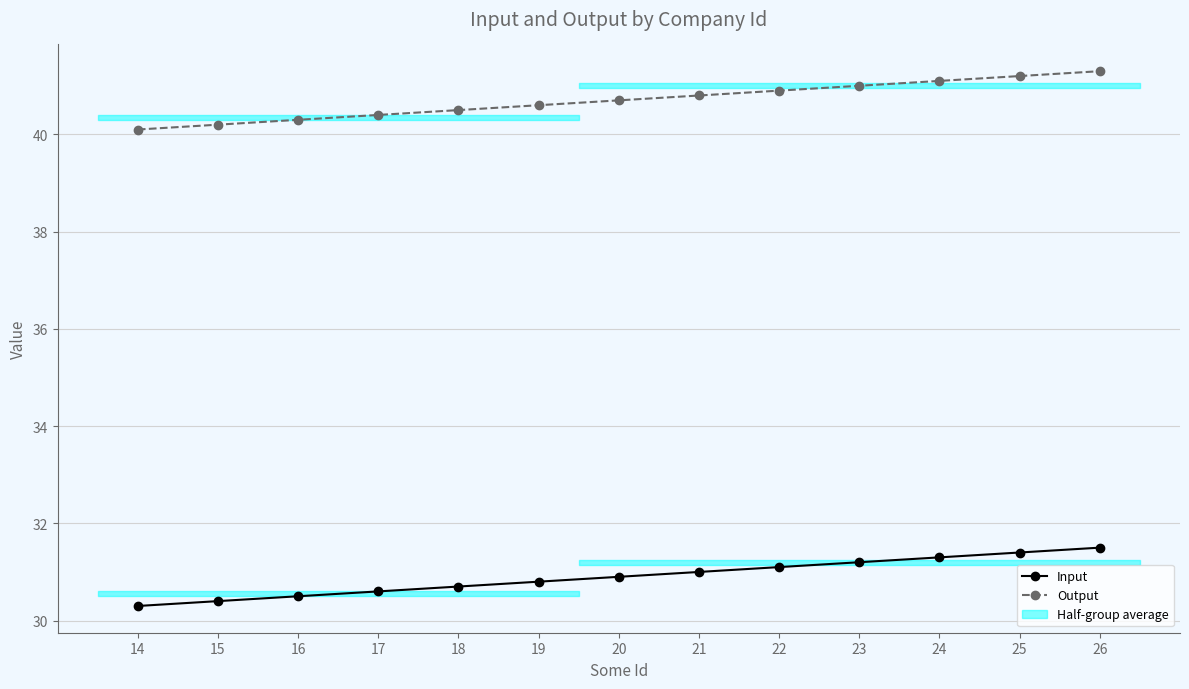

Is the value of Output at 14 greater than the value of Input at 19?

Yes